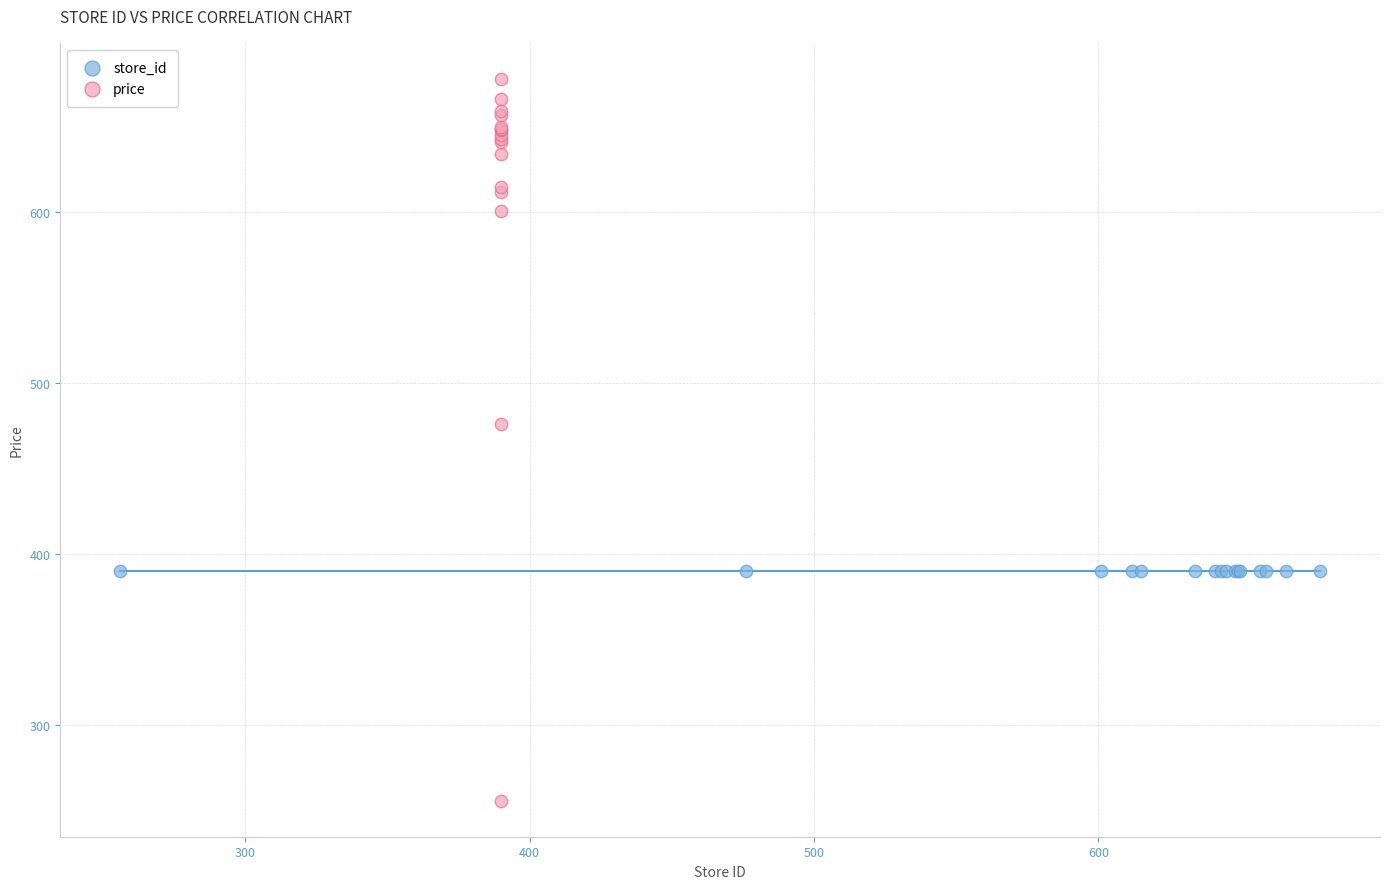

Which series contains the lowest Y value?

price